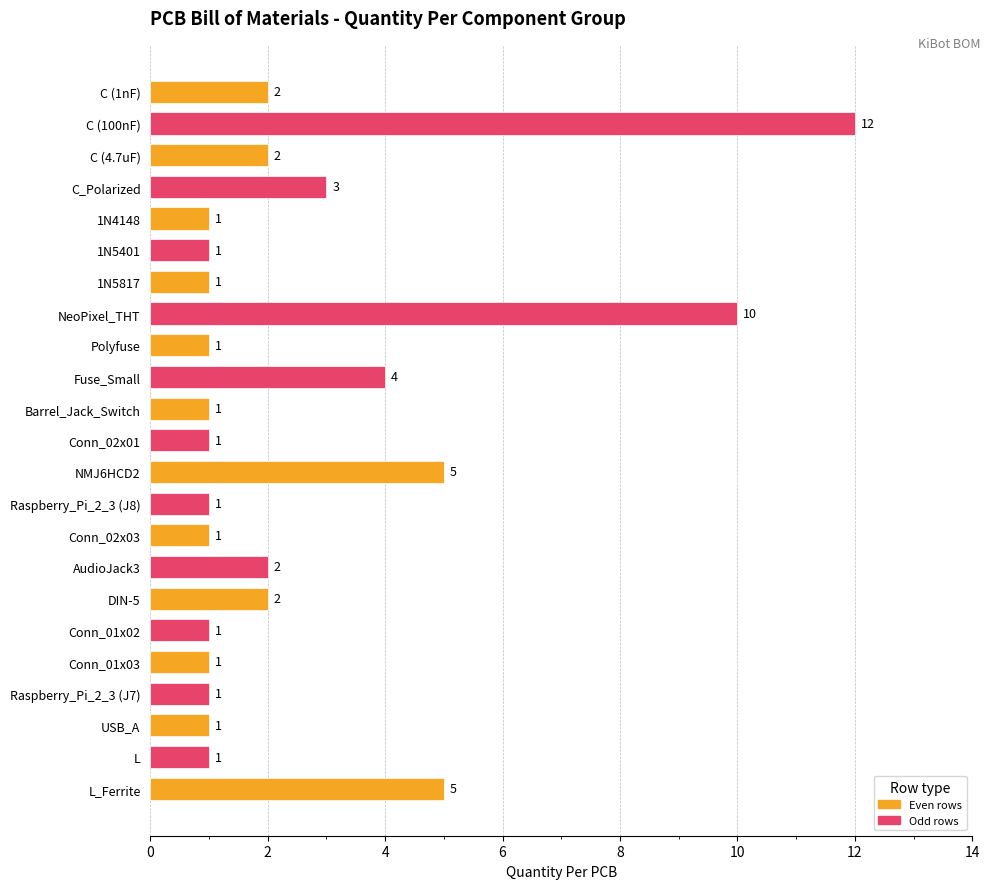

What is the label of the 21st bar from the bottom?

C (4.7uF)